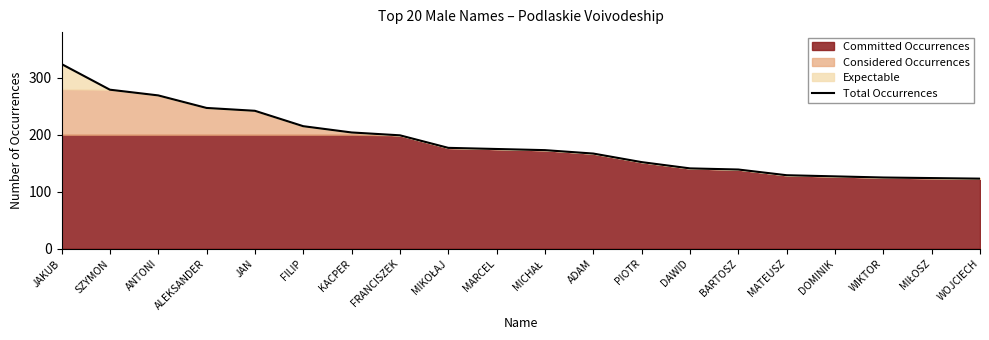

Which has a higher value, MICHAŁ or ALEKSANDER?

ALEKSANDER